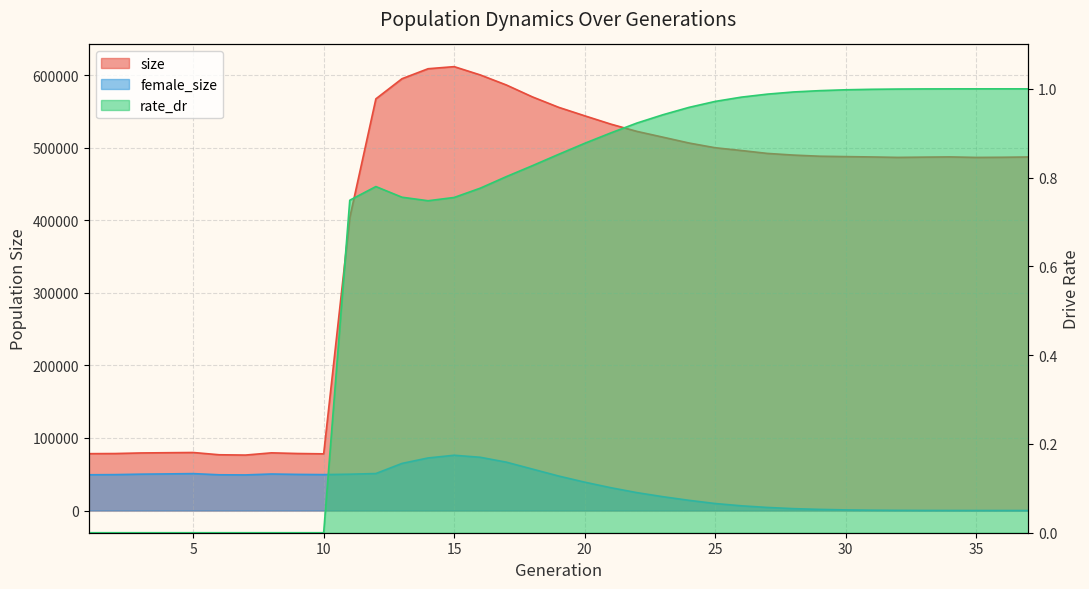

At how many categories does at least one series exceed 430166?

26